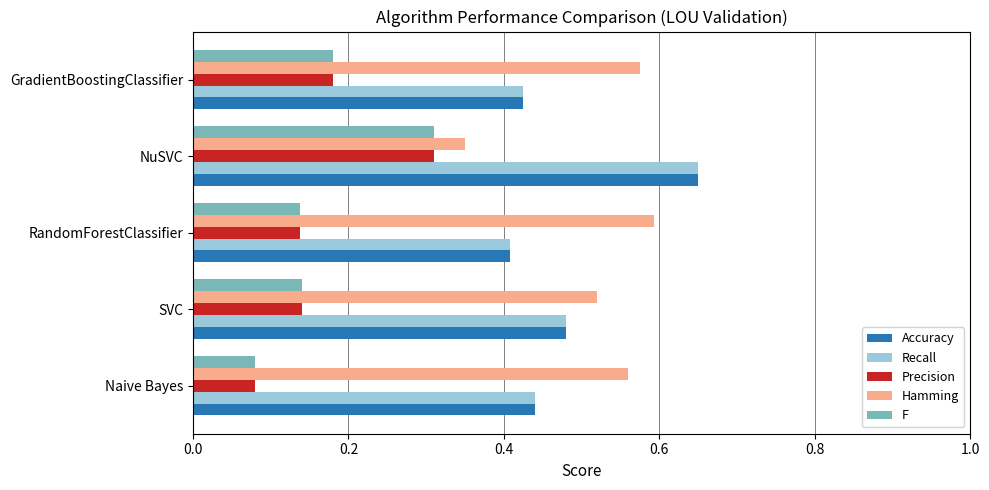

Where is Recall nearest to the value 0?

RandomForestClassifier